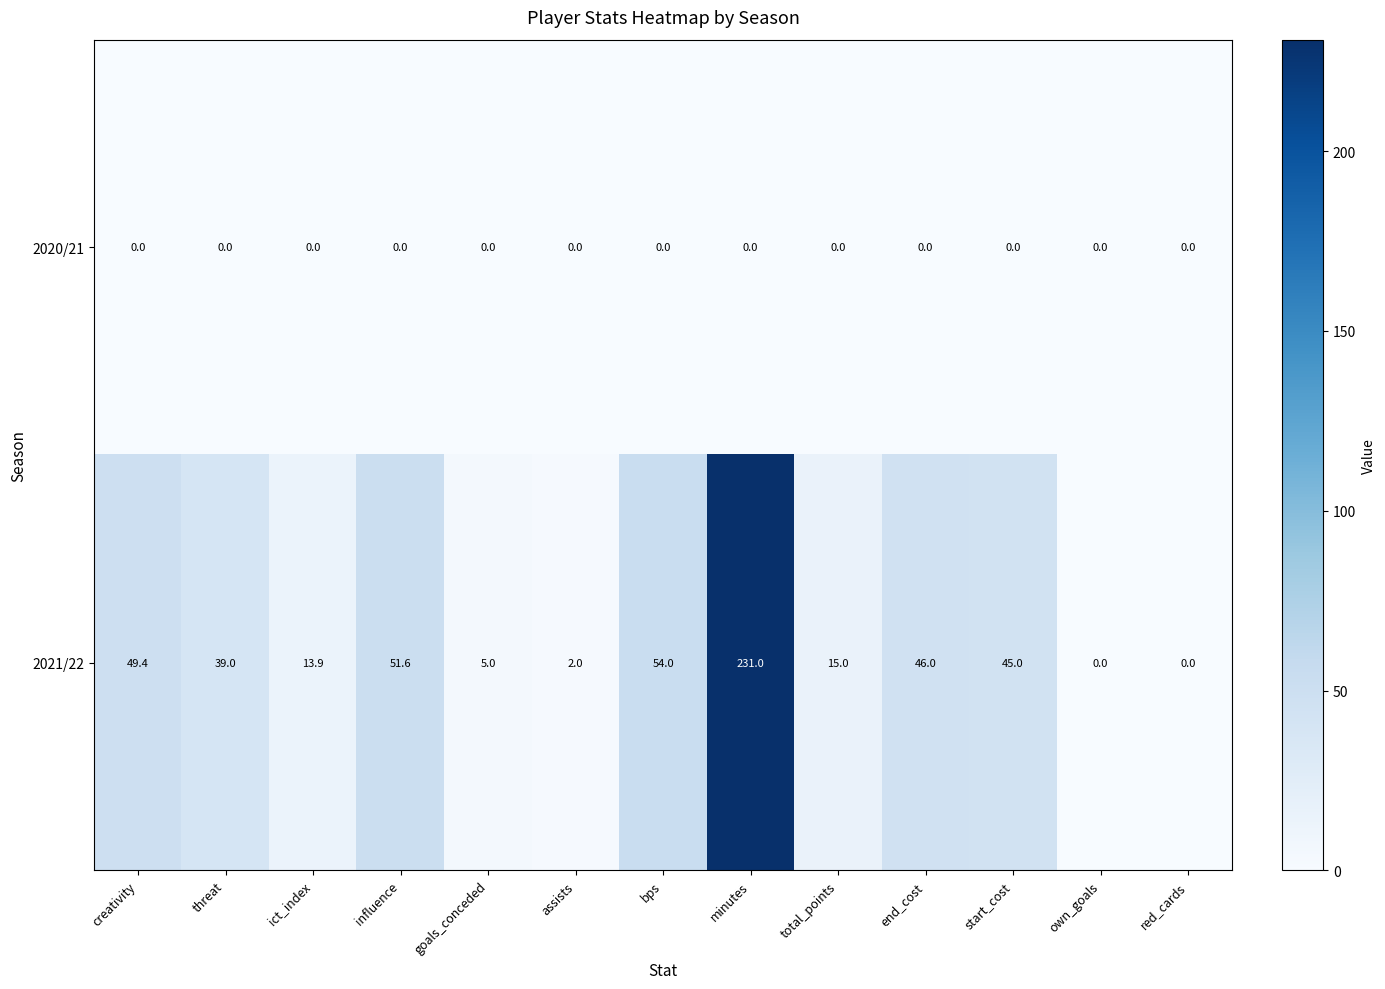

Count the number of data series in this chart.

2